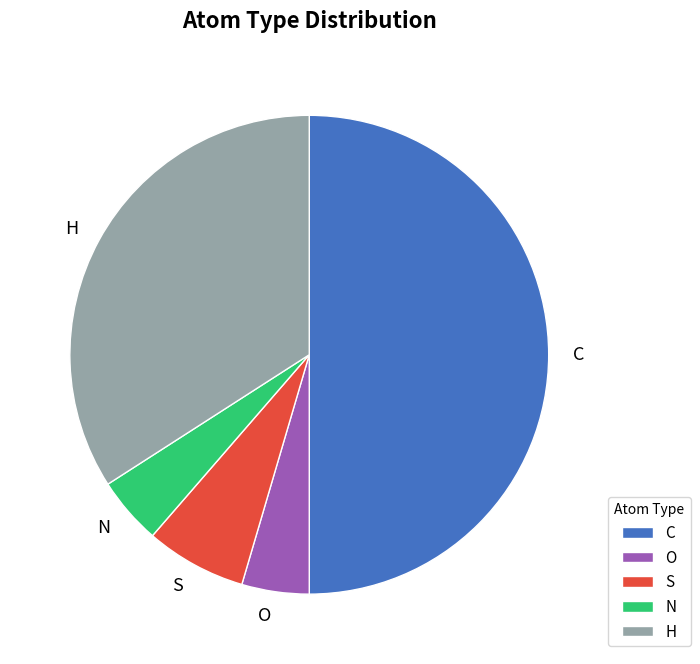

The S slice represents 14% of the pie. True or false?

False